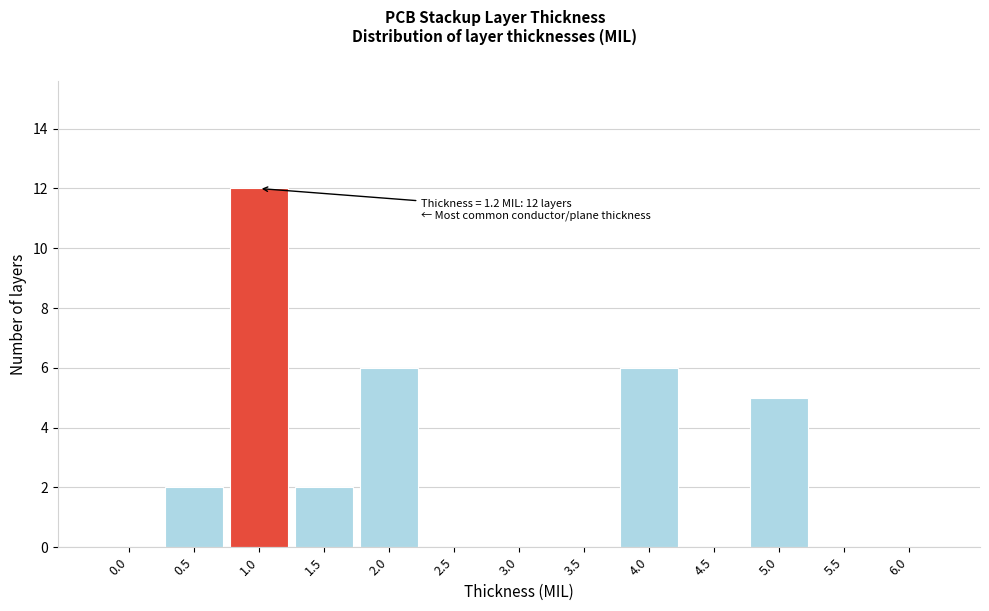

Reading left to right, transcribe all the data shown in this chart.

0.0=0	0.5=2	1.0=12	1.5=2	2.0=6	2.5=0	3.0=0	3.5=0	4.0=6	4.5=0	5.0=5	5.5=0	6.0=0